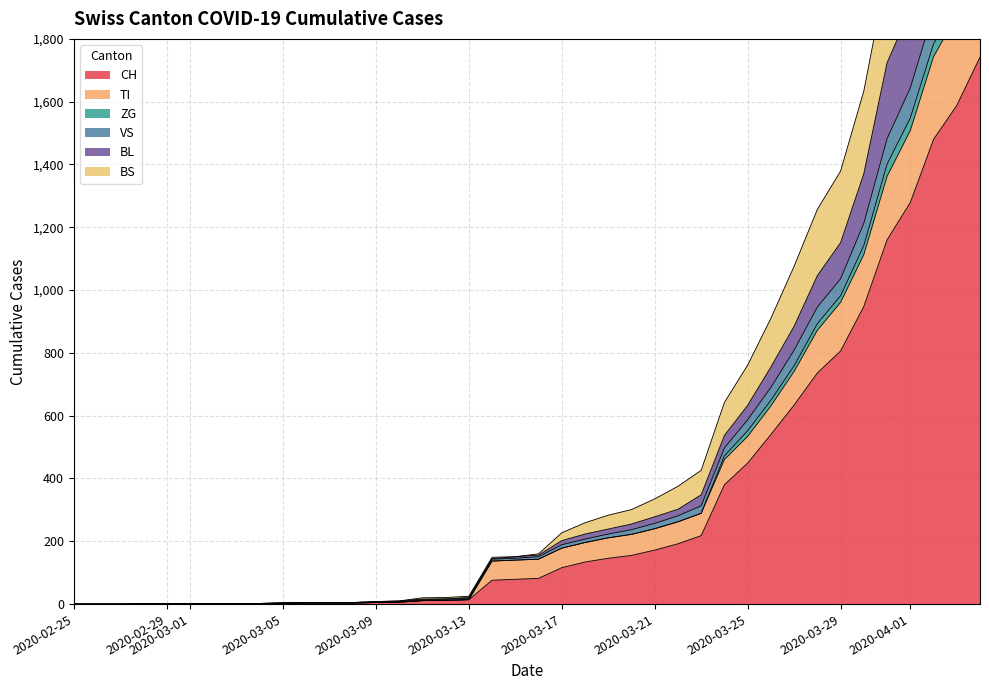

True or false: VS and BS intersect in this chart.

False